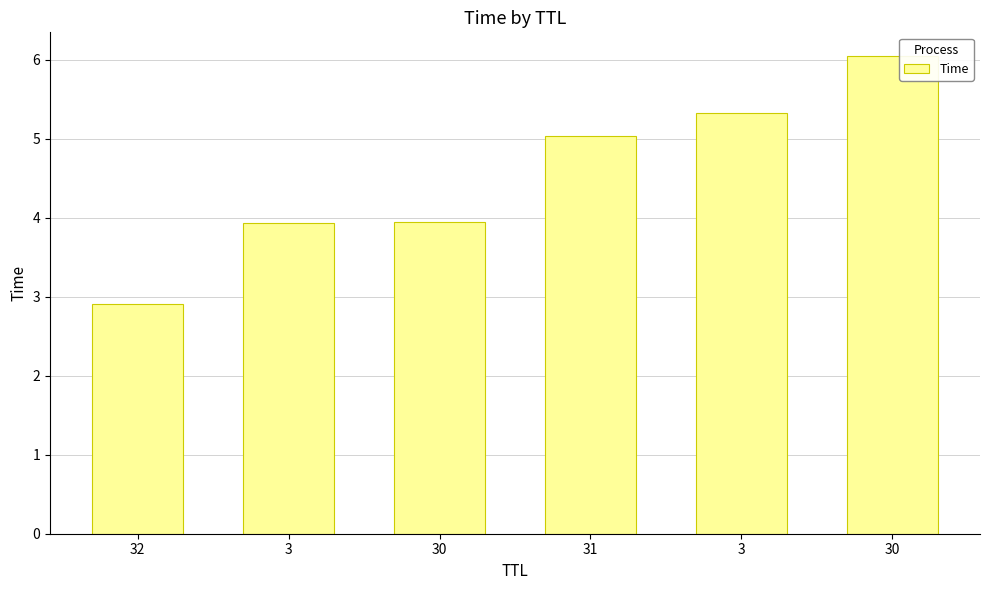

Count the number of values greater than 5.

3